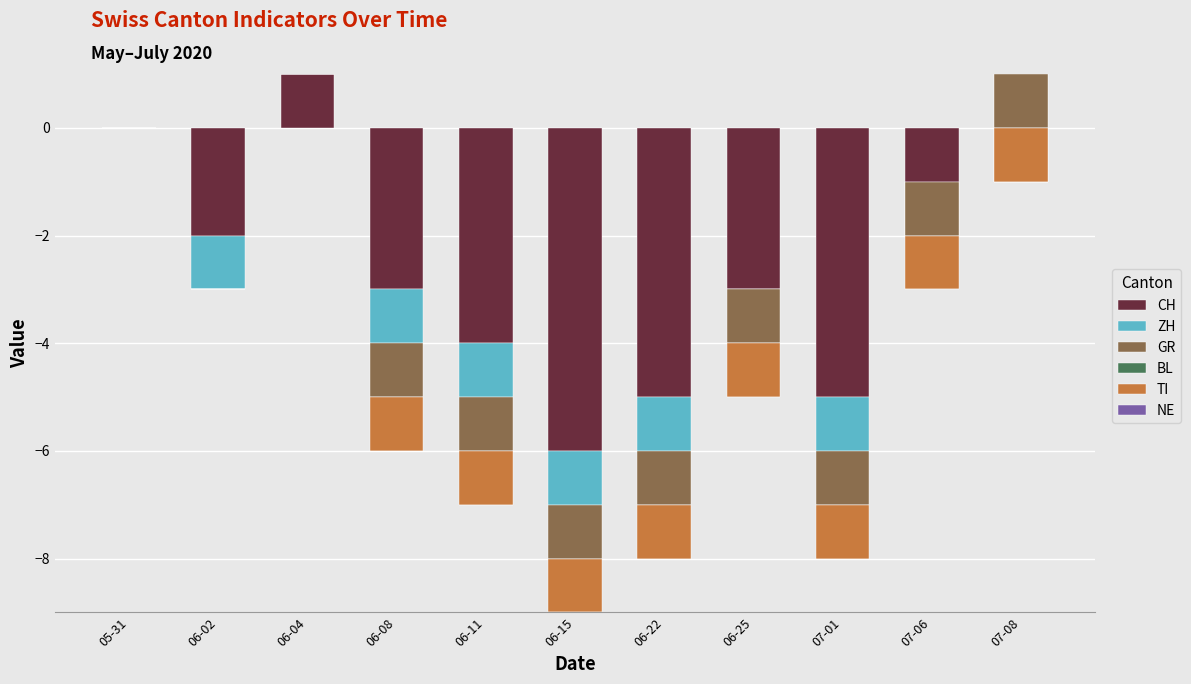

Which category has the lowest value in the ZH series?

06-02